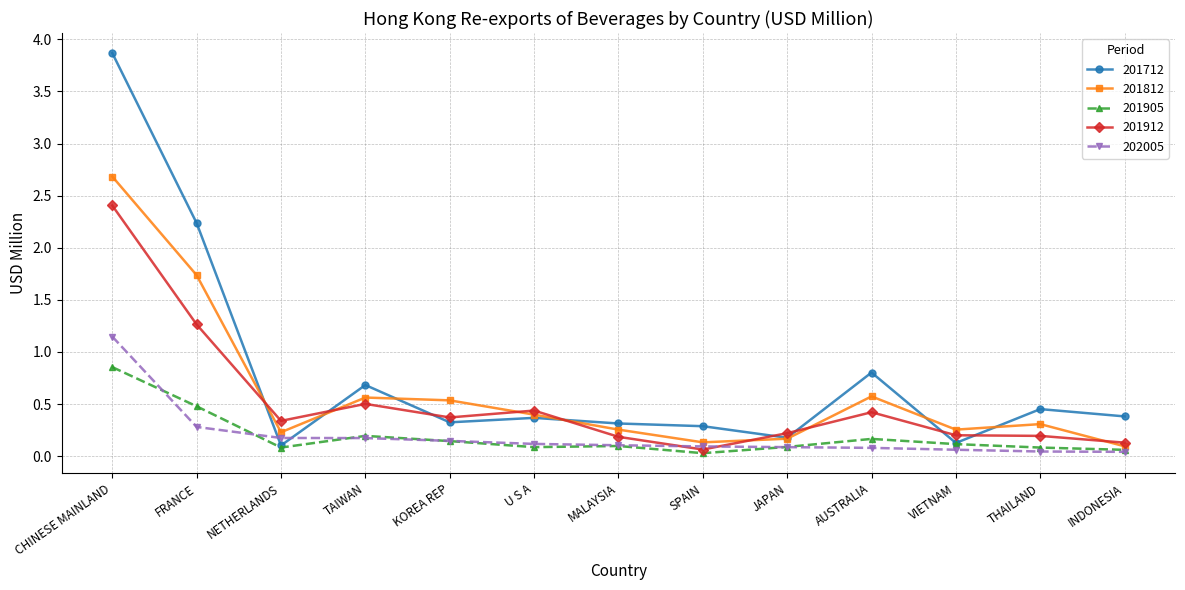

The value of 201812 at JAPAN is 0.2. True or false?

True